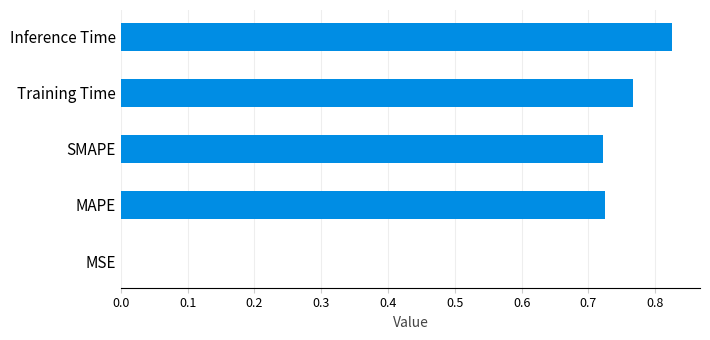

Are the bars grouped side by side (vs. stacked)?

No